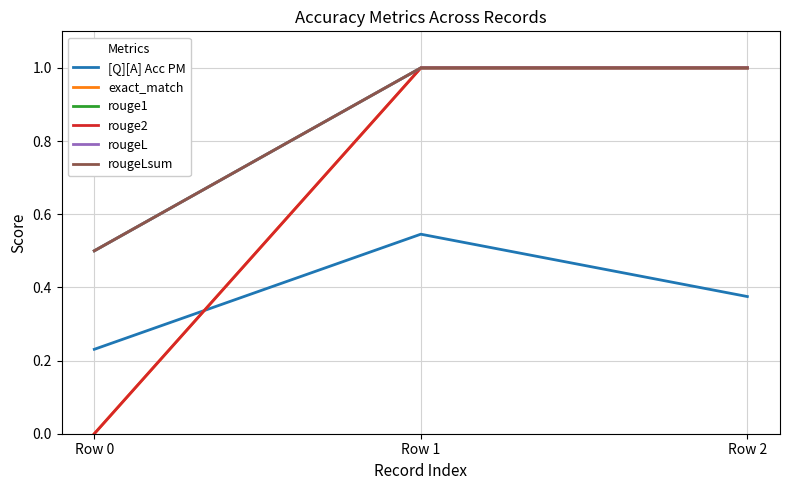

What is the highest value of the rouge2 series?

1.0